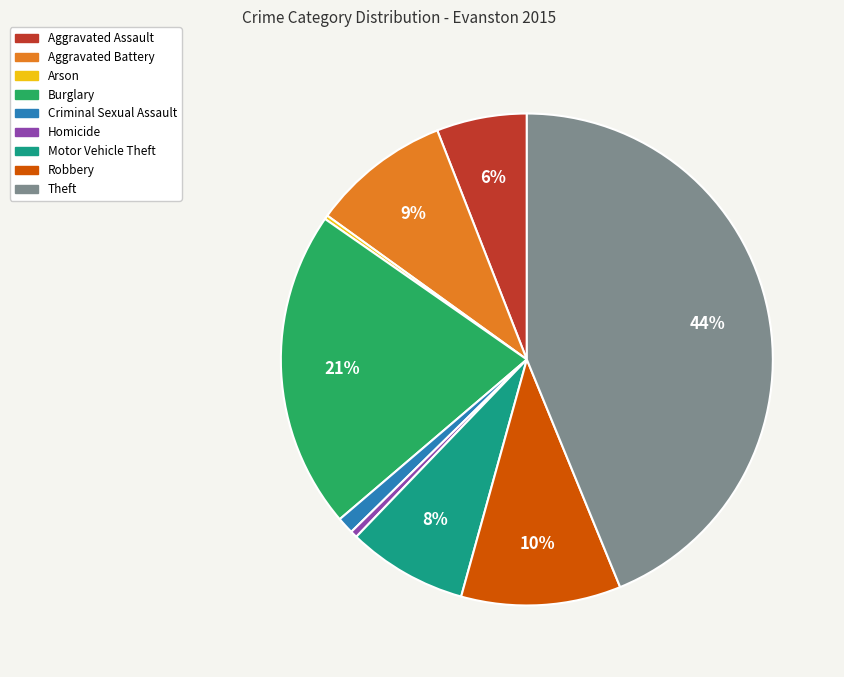

Does Motor Vehicle Theft represent more than half of the total?

No